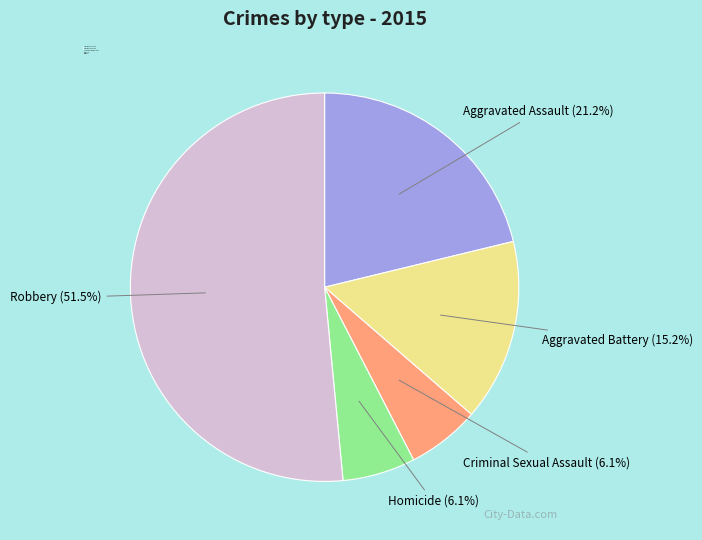

To the nearest percent, what percentage of the pie is Criminal Sexual Assault?

6%